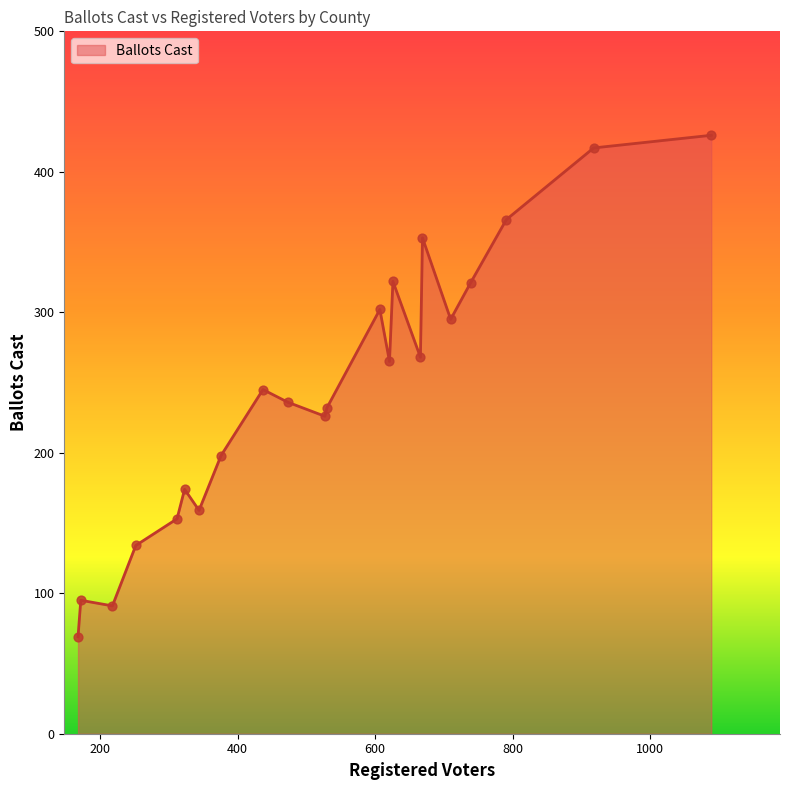

What is the greatest value displayed?

426